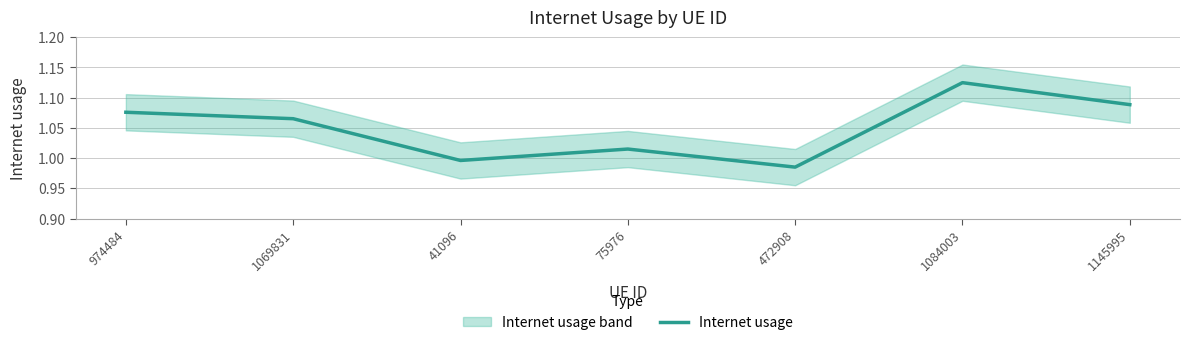

Reading left to right, transcribe all the data shown in this chart.

974484=1.1	1069831=1.1	41096=1.0	75976=1.0	472908=1.0	1084003=1.1	1145995=1.1